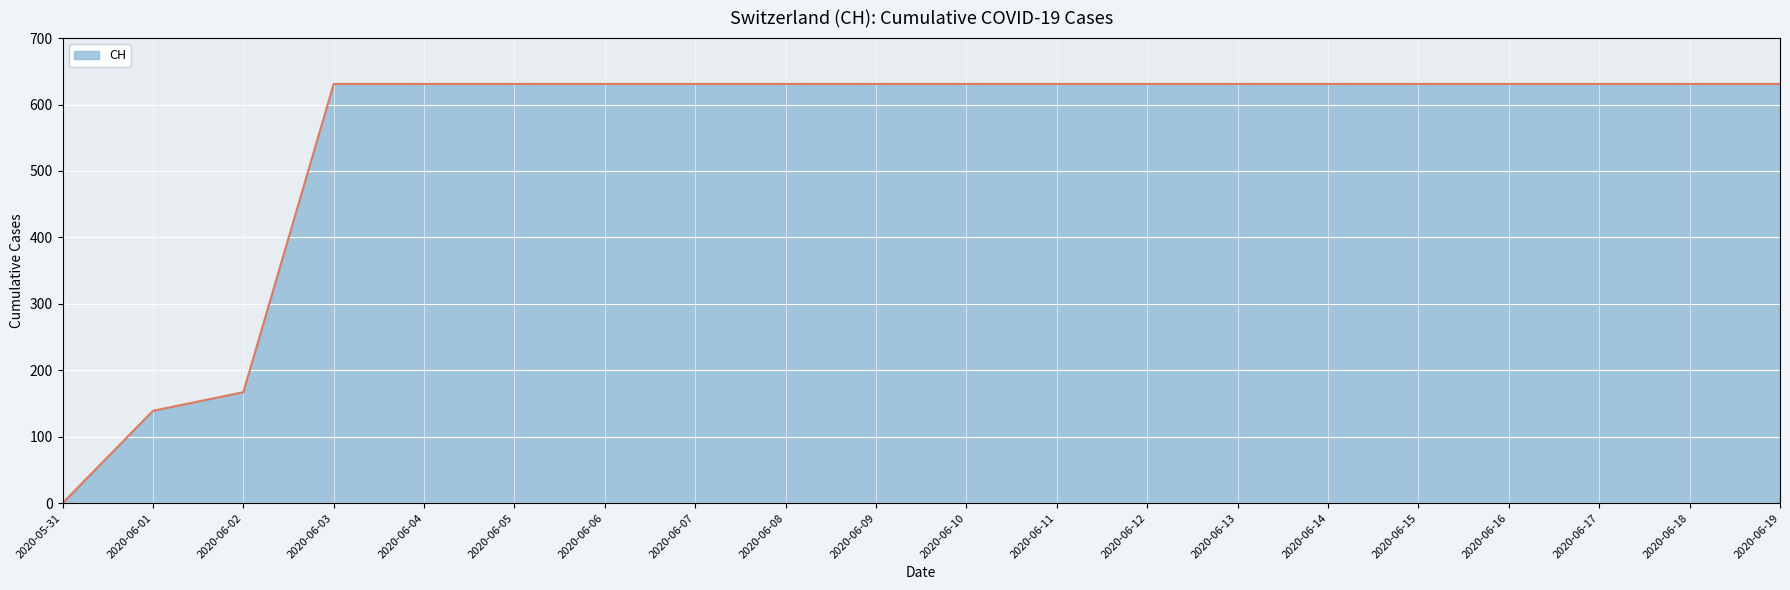

At which label is the value closest to 315?

2020-06-02